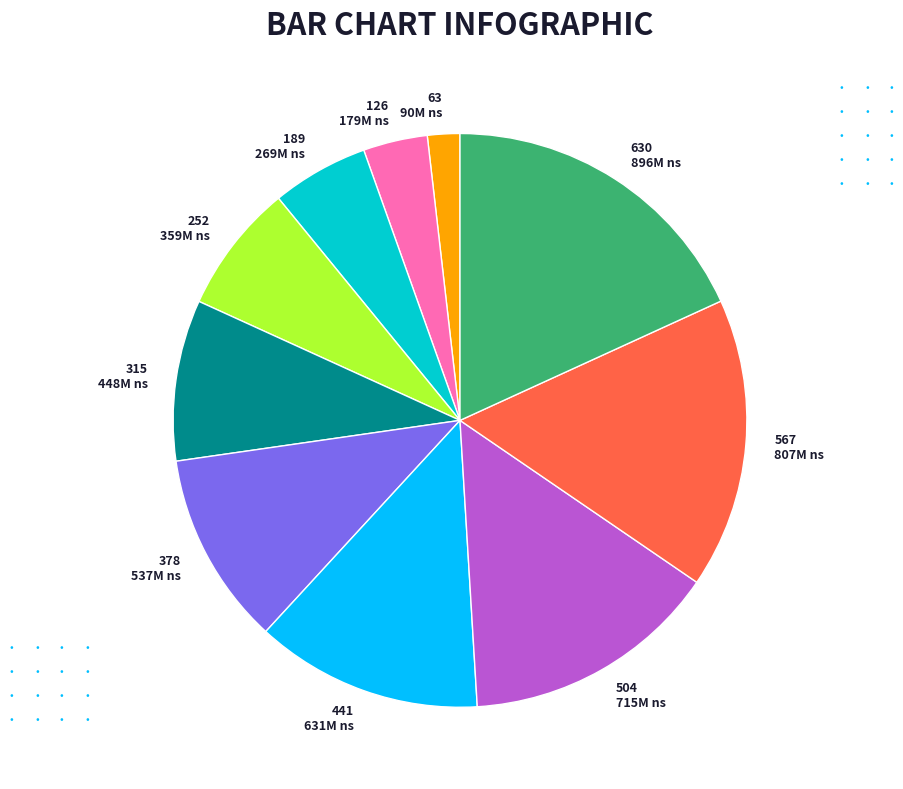

How many slices are in this pie chart?

10